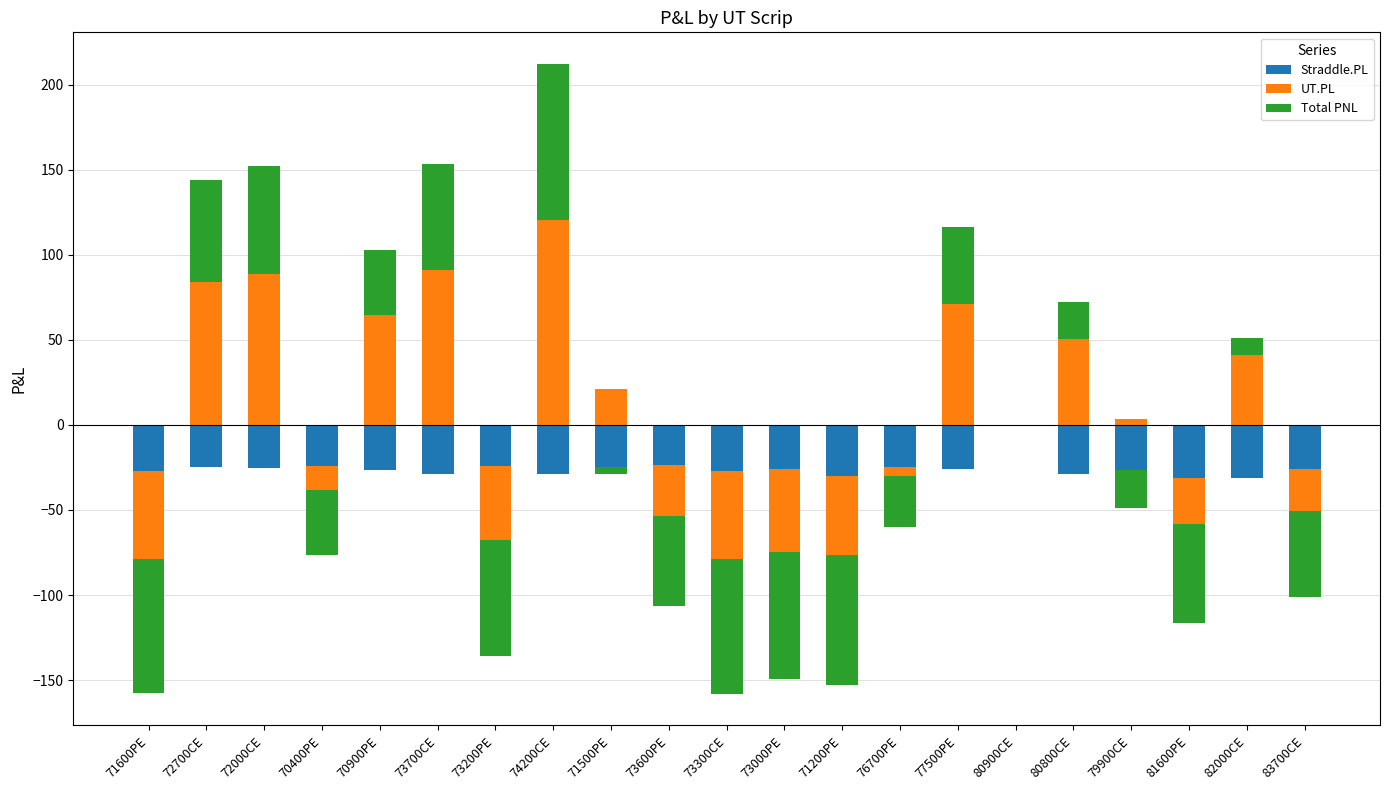

List the series in order of their peak value, lowest first.

Straddle.PL, Total PNL, UT.PL